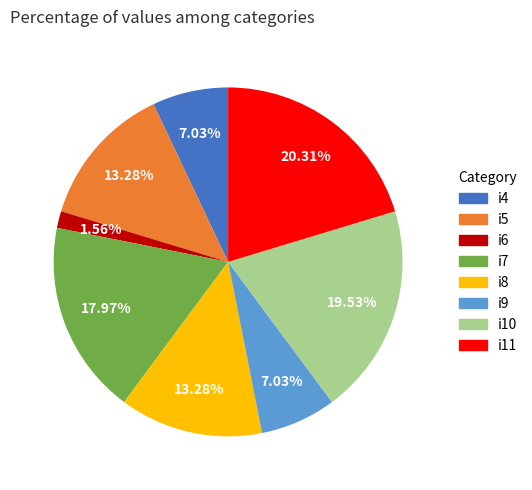

What is the smallest slice in the pie chart?

i6